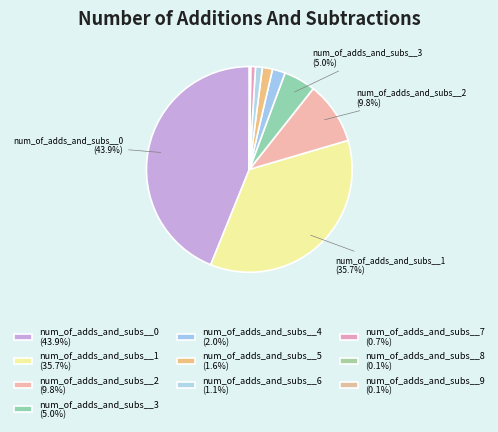

How many segments does this pie chart have?

10